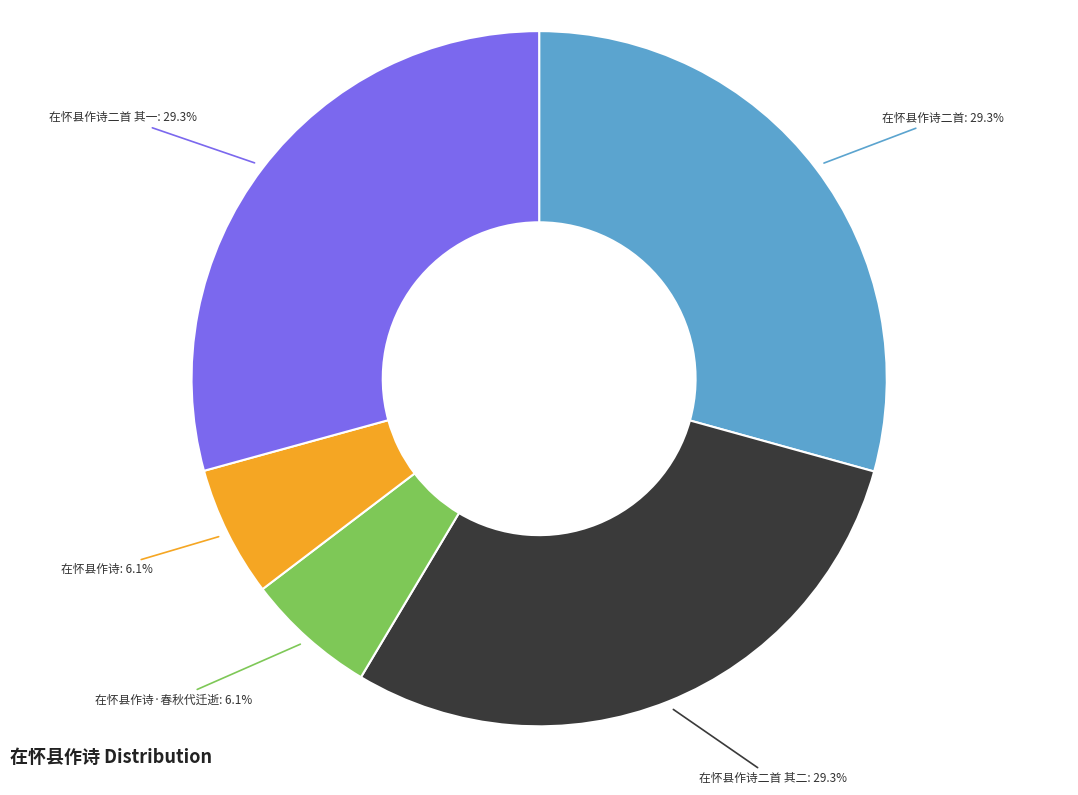

Is 在怀县作诗二首 其二: 29.3% the majority of the pie?

No